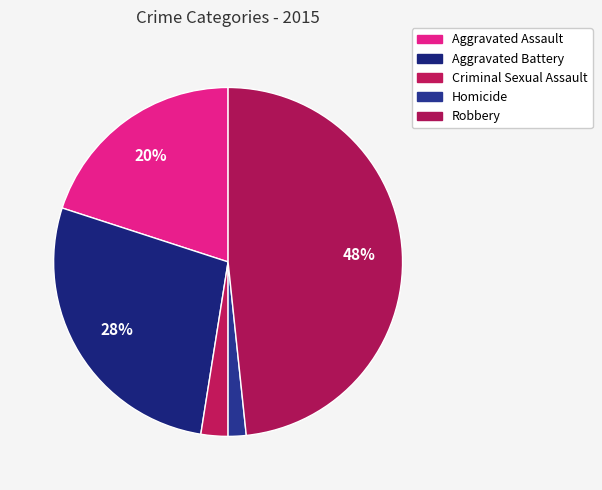

How many segments does this pie chart have?

5